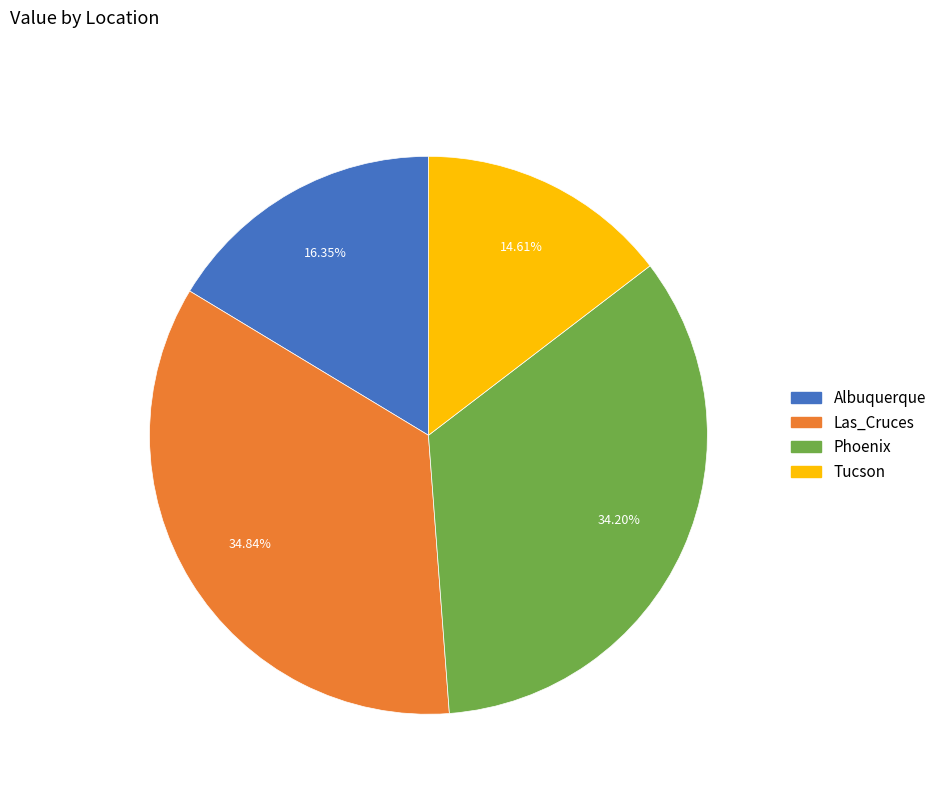

Is there a majority slice in this chart?

No